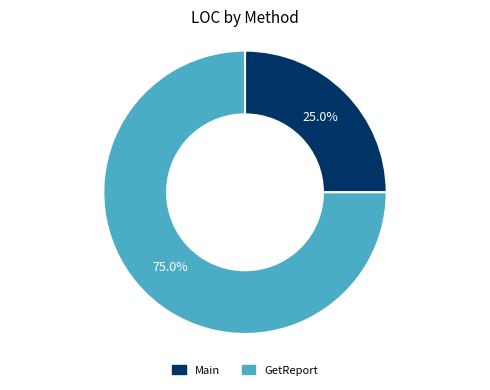

What is the total percentage of Main and GetReport?

100.0%